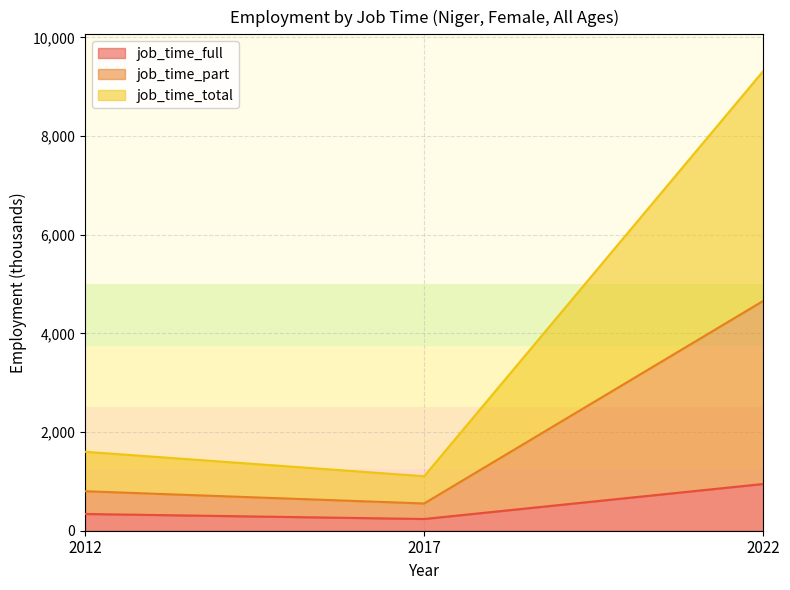

What is the minimum value shown in the chart?

237.8